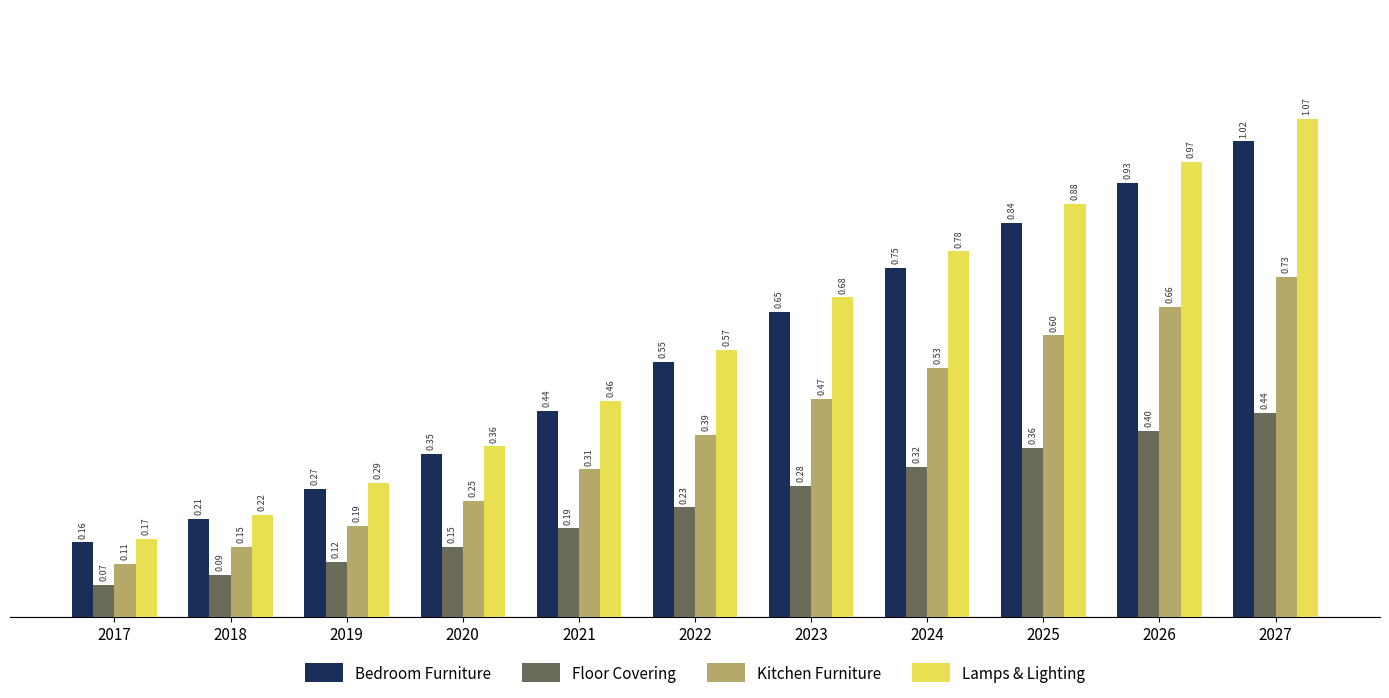

What is the sum of all Floor Covering values?

2.6